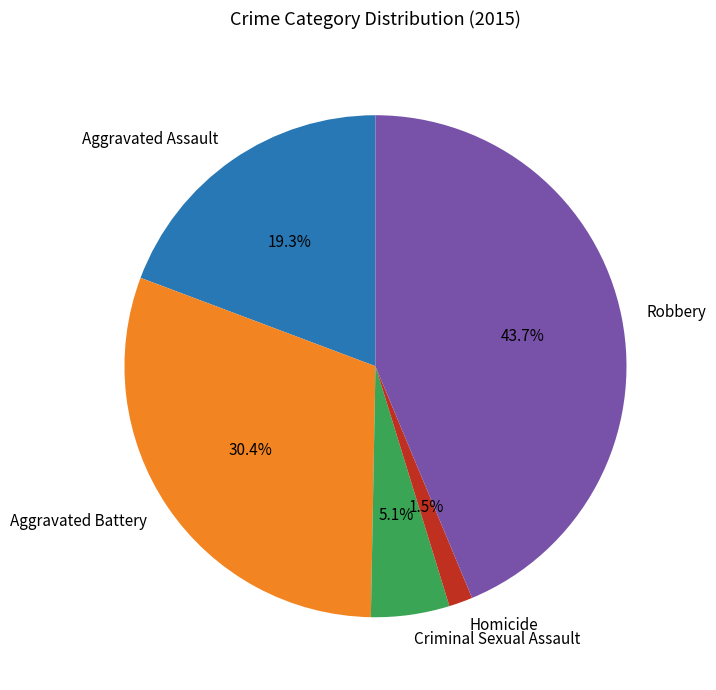

How many segments does this pie chart have?

5